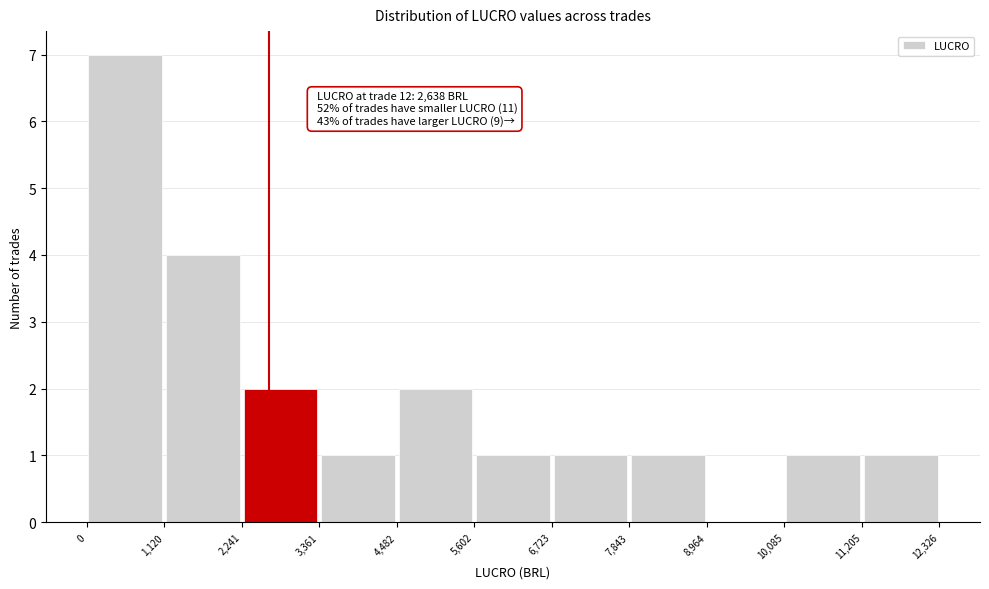

Over which range of the x-axis is the bar tallest?

0 to 1,120